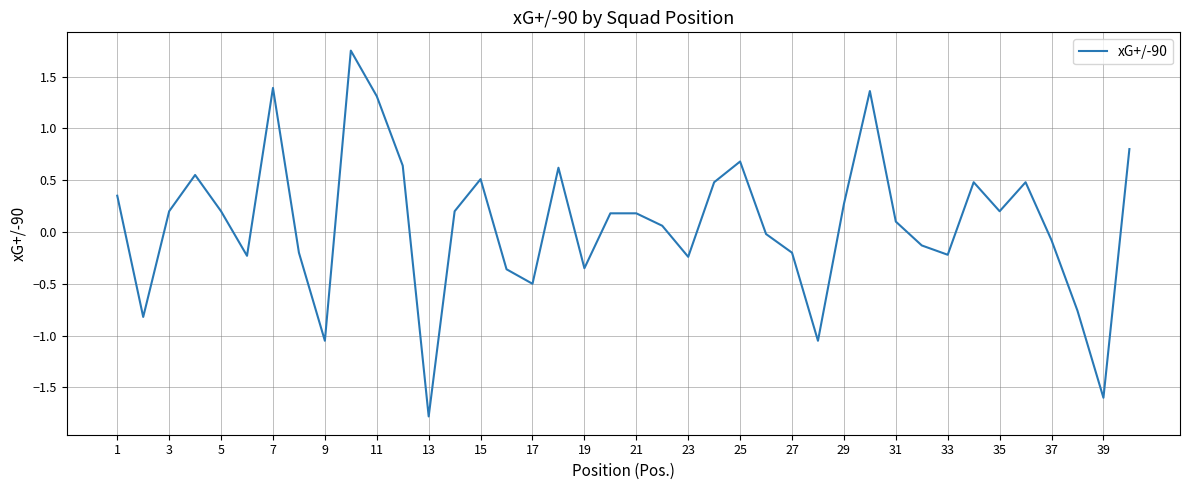

True or false: the data has more than 2 interior local peaks.

True